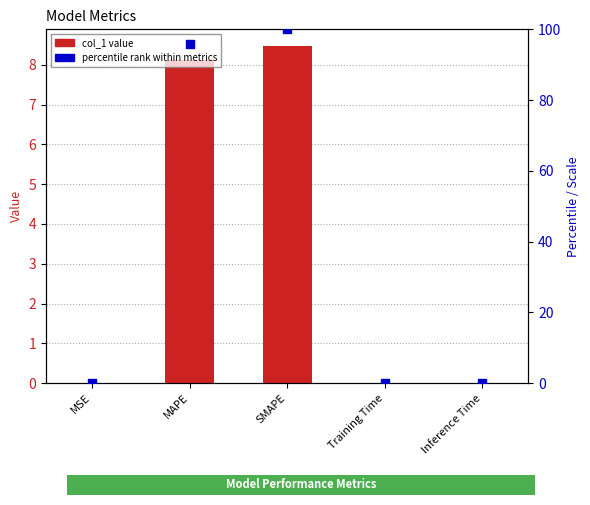

What is the total value across all series at SMAPE?

108.5